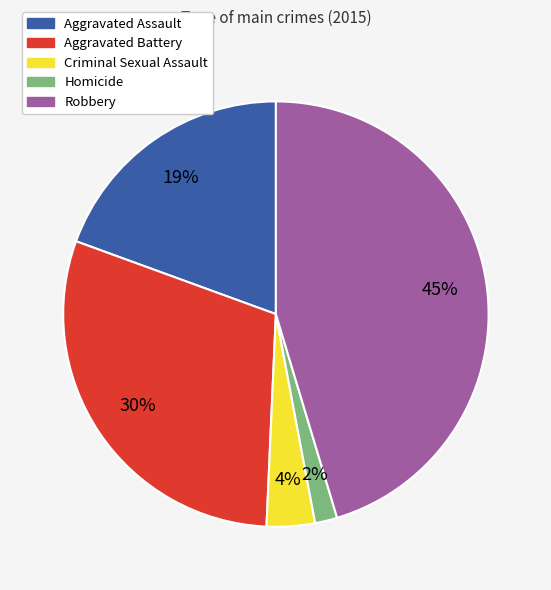

What is the smallest slice in the pie chart?

Homicide